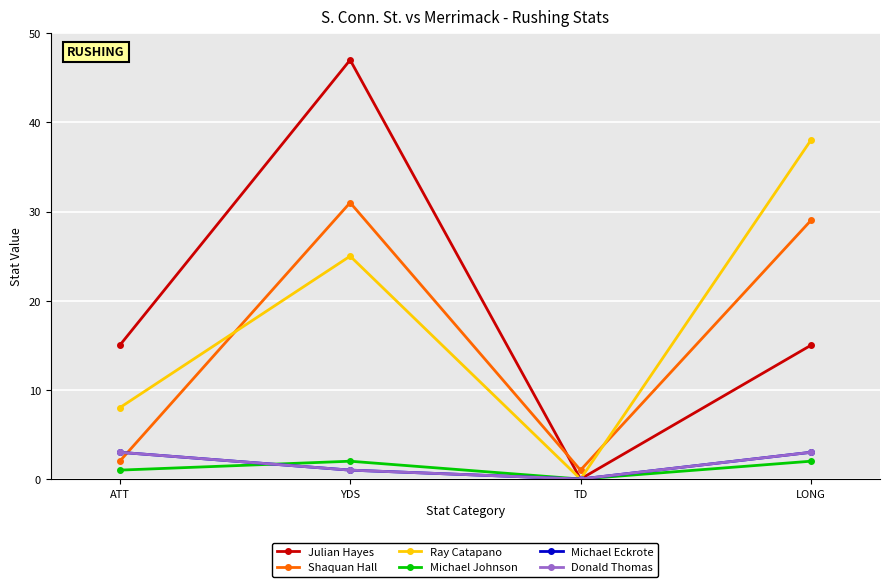

True or false: Shaquan Hall and Michael Johnson cross at least once.

False